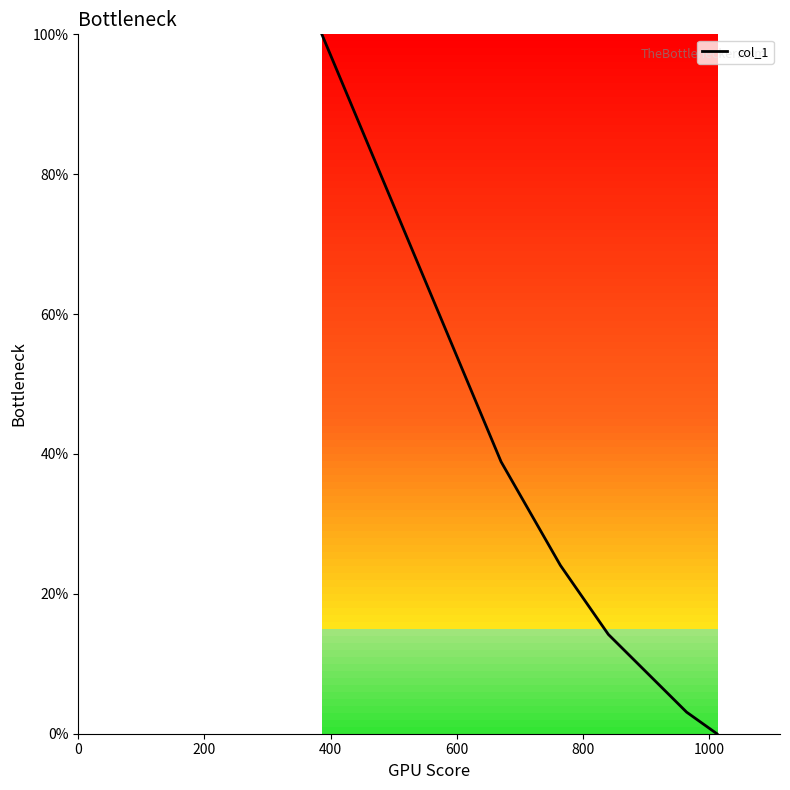

True or false: there are more than 0 points higher than both neighbors.

False